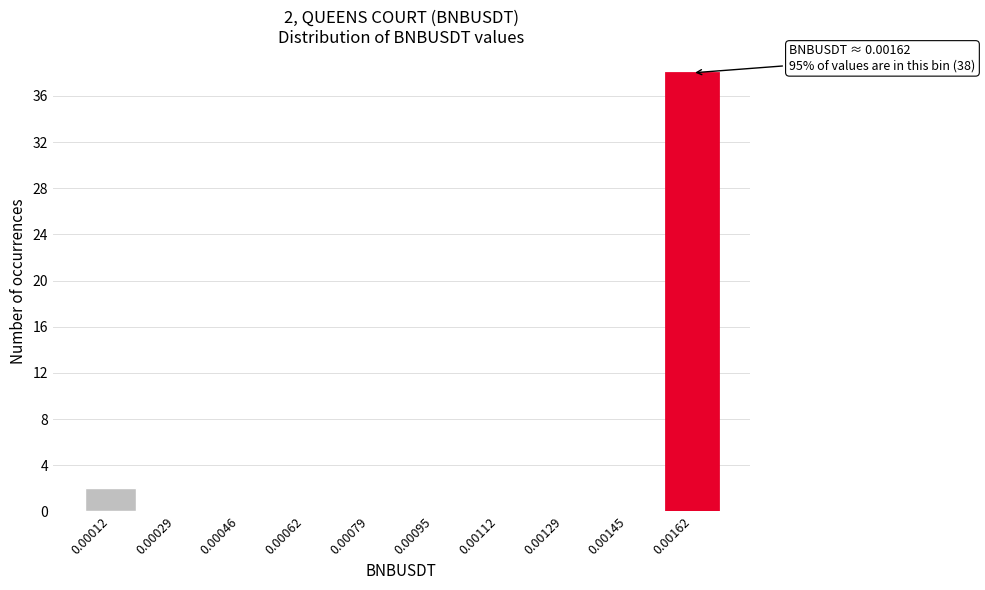

Reading right to left, transcribe all the data shown in this chart.

0.00162=38	0.00145=0	0.00129=0	0.00112=0	0.00095=0	0.00079=0	0.00062=0	0.00046=0	0.00029=0	0.00012=2